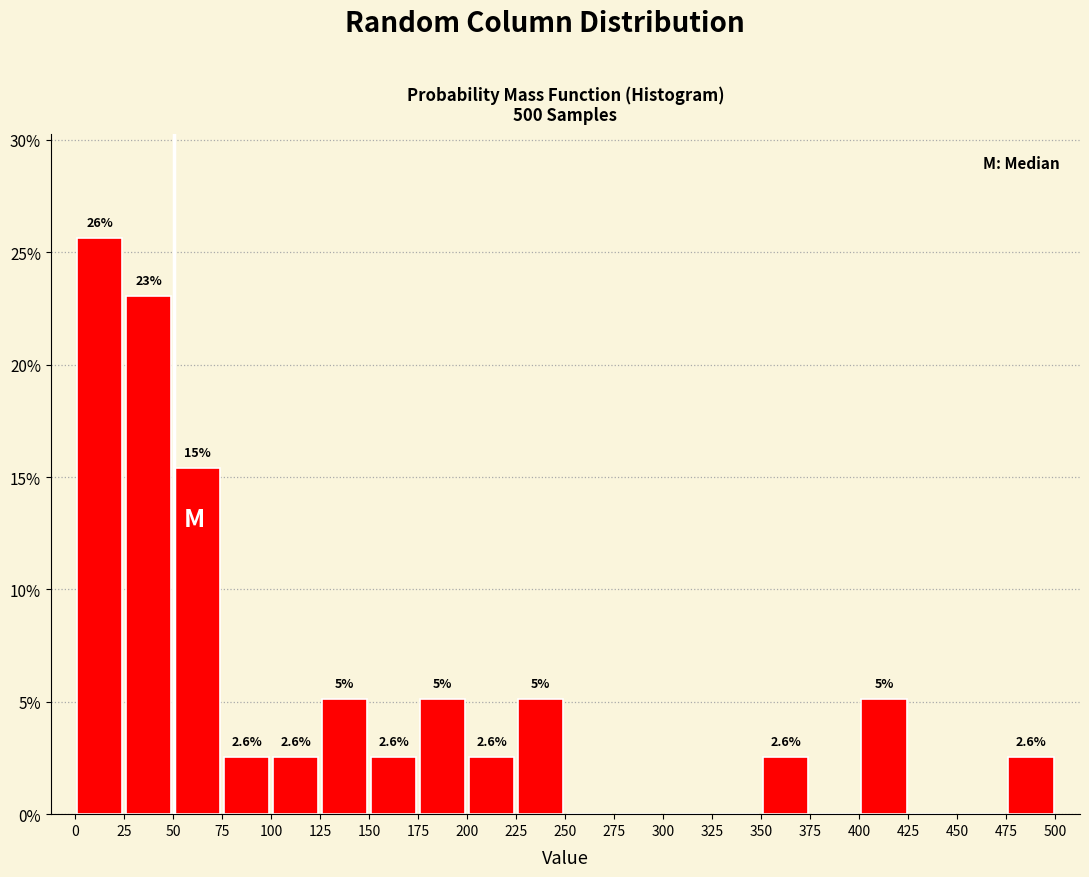

Over which range of the x-axis is the bar tallest?

0 to 25